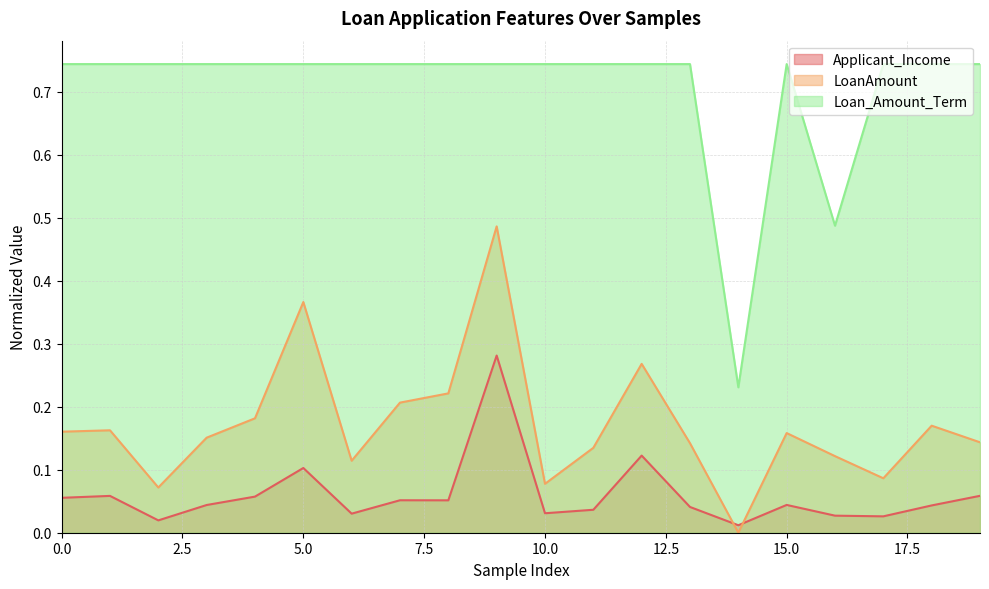

What is the minimum value for Loan_Amount_Term?

0.2